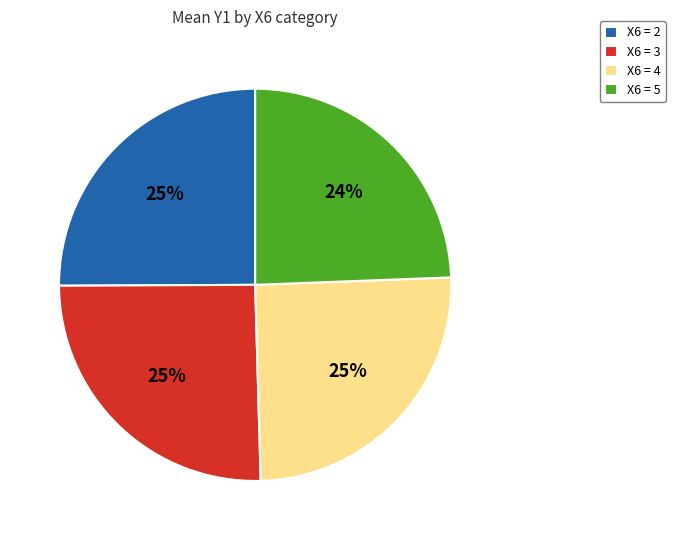

To the nearest percent, what percentage of the pie is X6 = 5?

24%